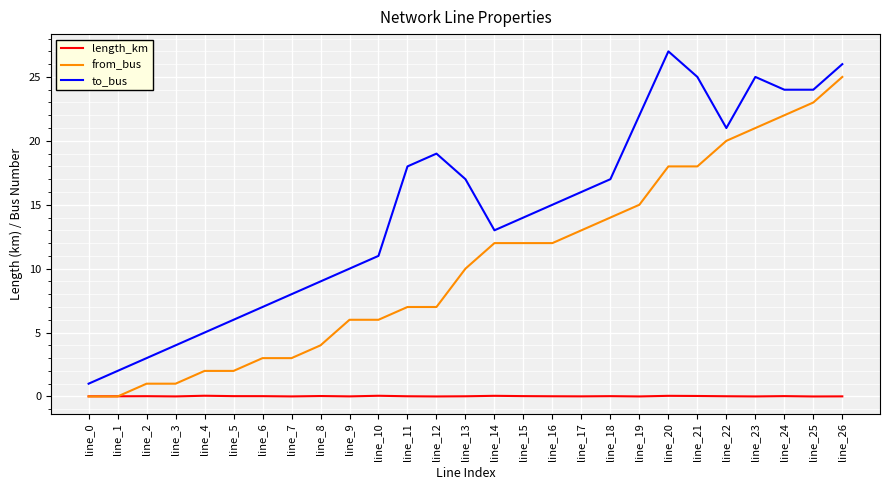

True or false: length_km and to_bus cross at least once.

False